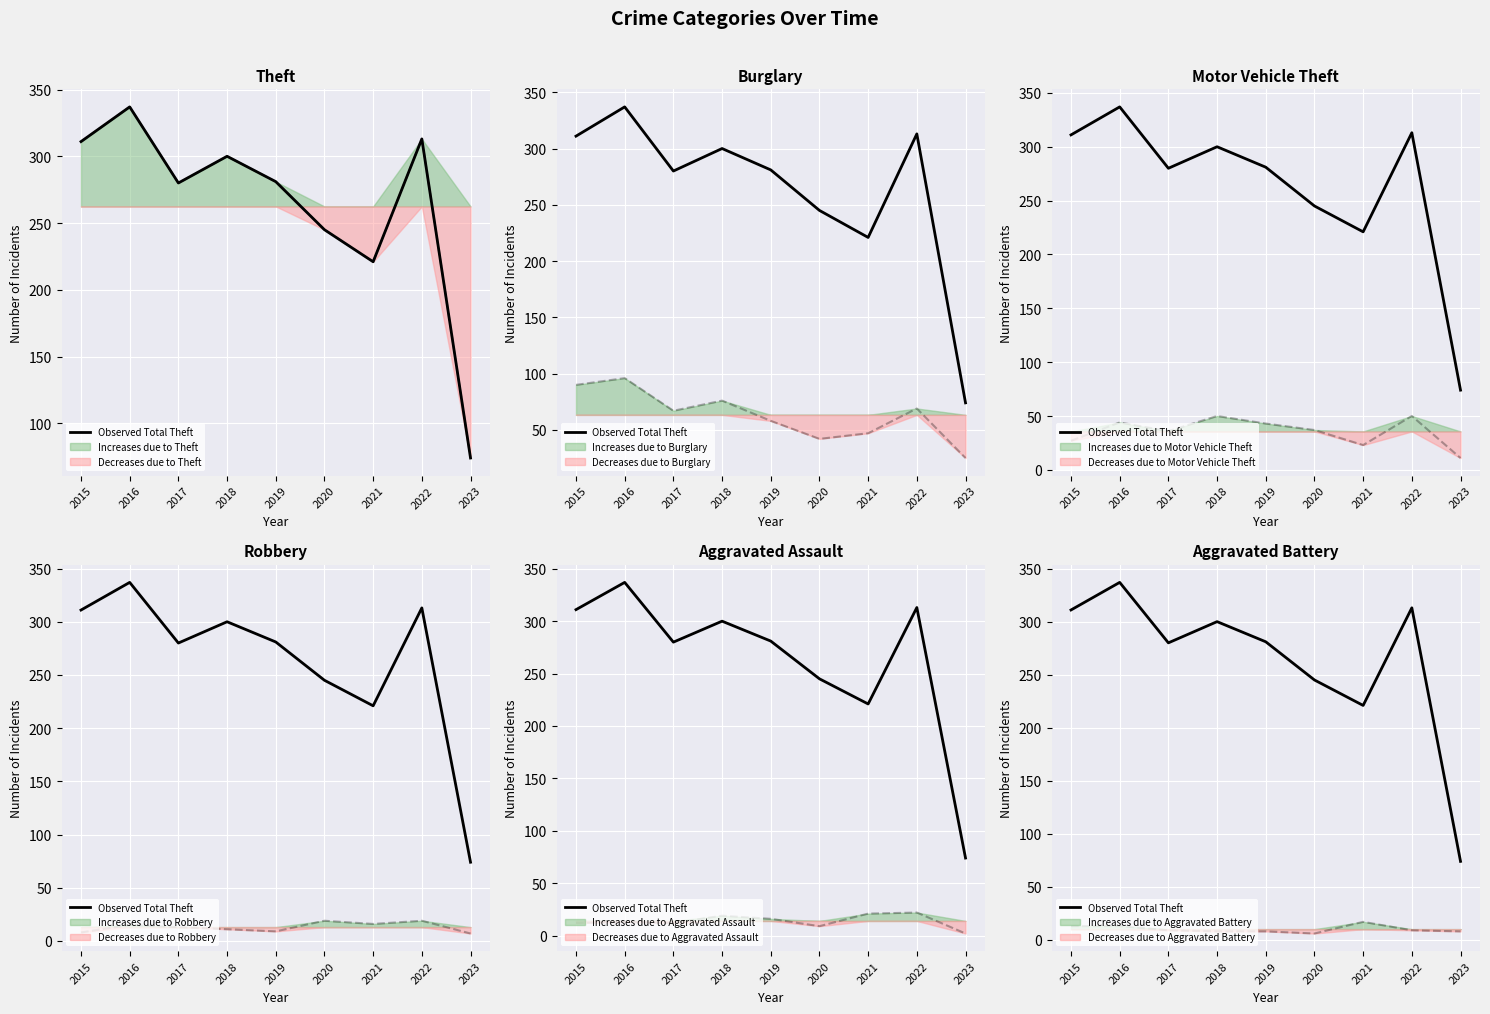

Approximately how many times larger is the value at 2023 compared to 2020?

0.3